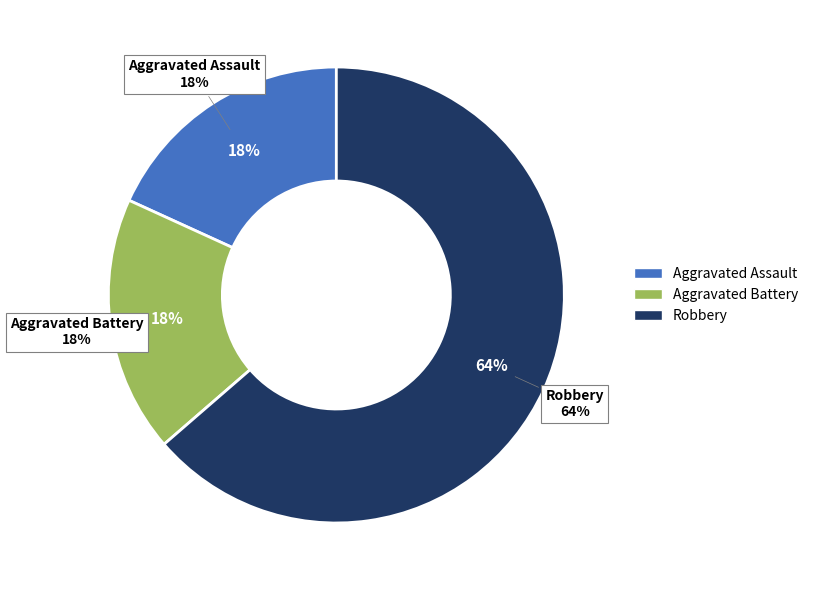

Is Criminal Sexual Assault the majority of the pie?

No